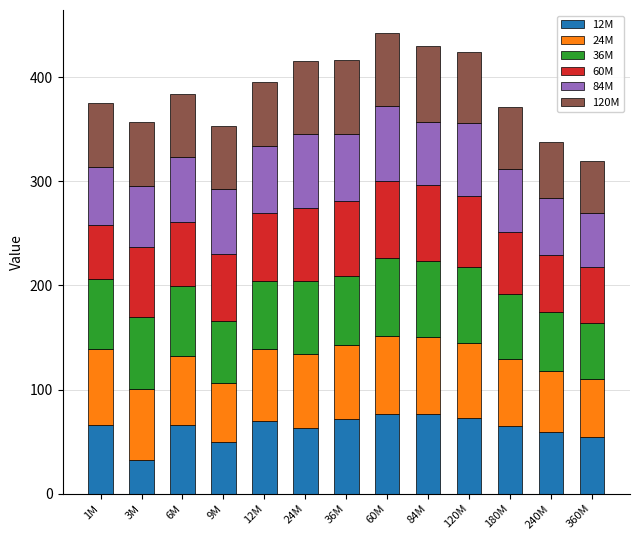

Is it true that 12M equals 32.0 at 12M?

False